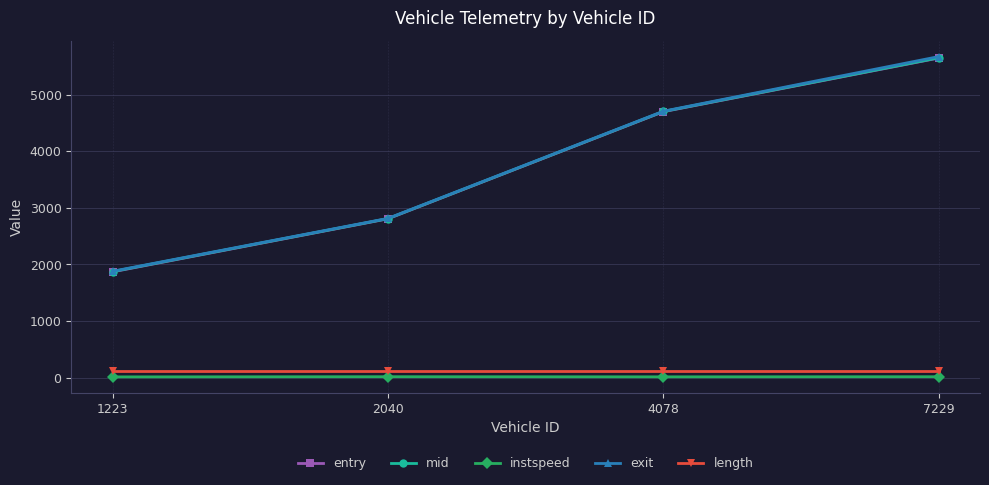

How many data points in entry are less than 4699?

2